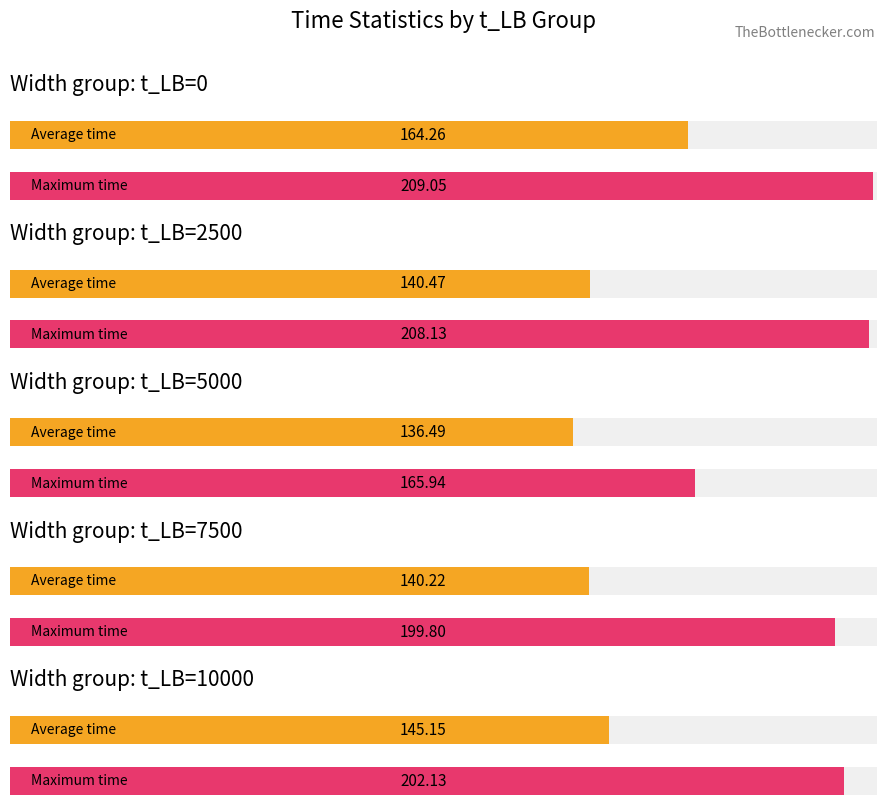

Count the number of data series in this chart.

2